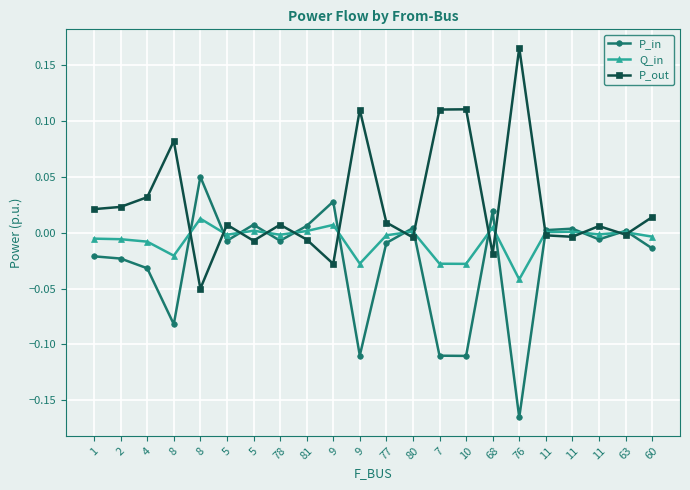

At 7, list the series in order from largest to smallest.

P_out, Q_in, P_in